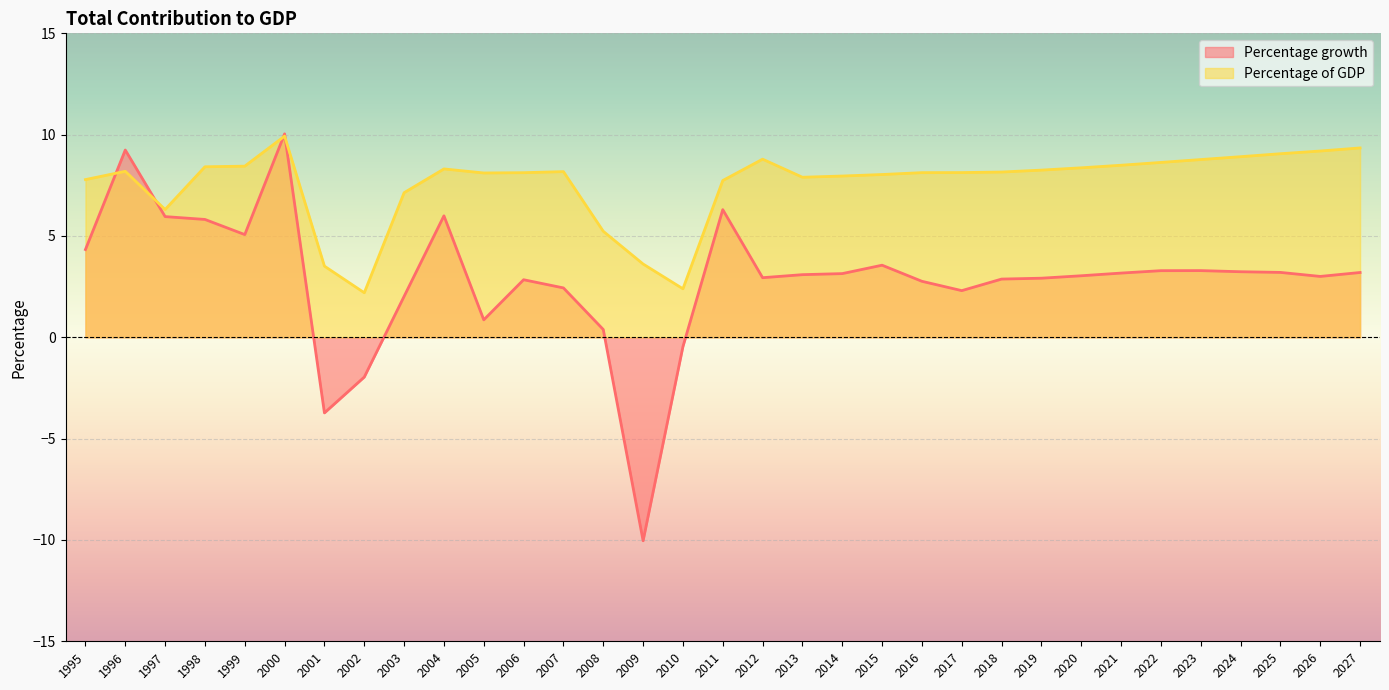

What is the greatest value displayed?

10.0